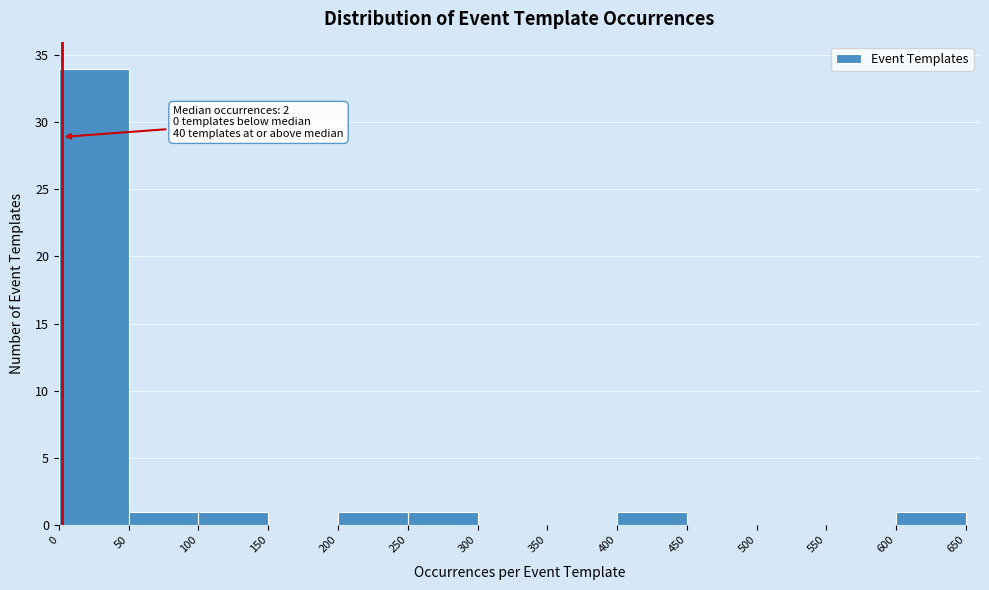

Which range on the x-axis has the tallest bar?

0 to 50